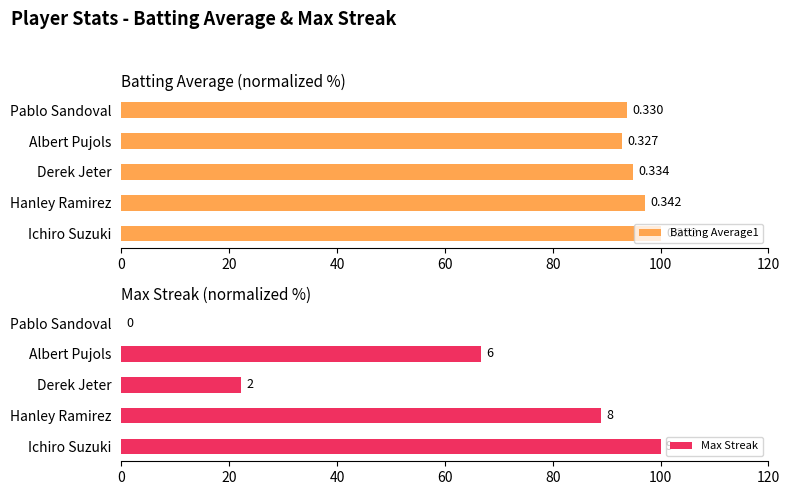

Rank the series by their maximum value, from lowest to highest.

Batting Average1, Max Streak